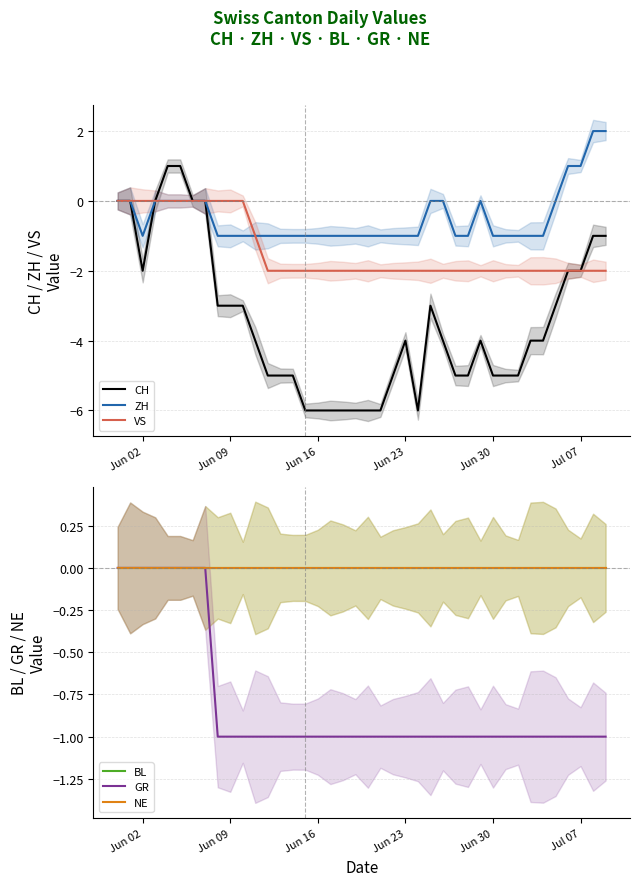

The value of ZH at Jun 02 is -1. True or false?

True